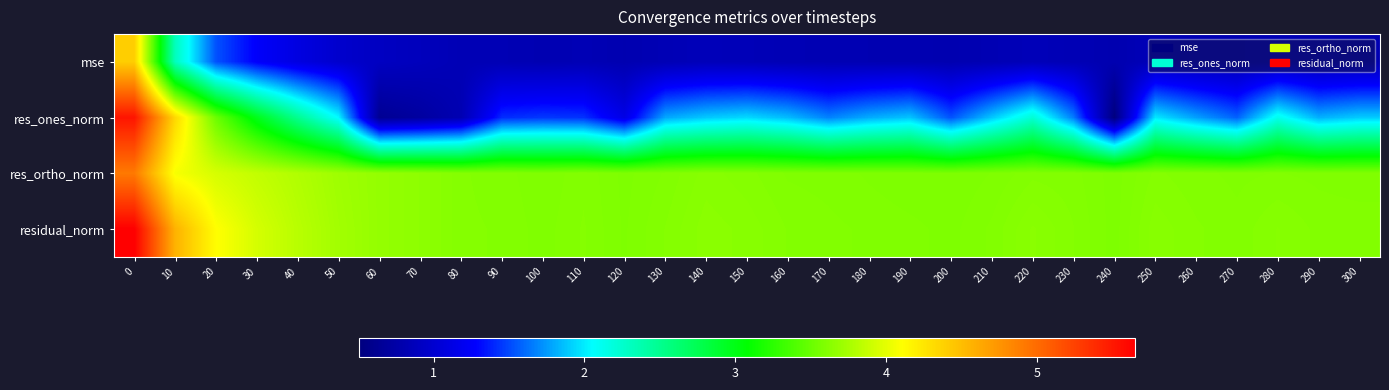

Reading left to right, transcribe all the data shown in this chart.

mse: 0=4.4	10=2.3	20=1.5	30=1.3	40=1.1	50=1.0	60=0.9	70=0.9	80=0.8	90=0.8	100=0.8	110=0.8	120=0.8	130=0.8	140=0.9	150=0.9	160=0.8	170=0.8	180=0.8	190=0.8	200=0.8	210=0.8	220=0.9	230=0.8	240=0.8	250=0.9	260=0.8	270=0.8	280=0.8	290=0.8	300=0.8
res_ones_norm: 0=5.5	10=4.3	20=3.5	30=3.0	40=2.5	50=2.0	60=0.6	70=0.7	80=0.8	90=1.4	100=1.4	110=1.4	120=1.1	130=1.8	140=1.9	150=1.9	160=1.9	170=1.7	180=1.8	190=1.9	200=1.5	210=1.9	220=2.2	230=1.7	240=0.5	250=2.0	260=1.8	270=1.6	280=2.1	290=1.8	300=1.9
res_ortho_norm: 0=4.9	10=4.1	20=3.9	30=3.9	40=3.8	50=3.7	60=3.7	70=3.7	80=3.6	90=3.6	100=3.6	110=3.6	120=3.6	130=3.6	140=3.6	150=3.6	160=3.6	170=3.6	180=3.6	190=3.6	200=3.6	210=3.6	220=3.6	230=3.6	240=3.6	250=3.6	260=3.6	270=3.6	280=3.6	290=3.6	300=3.6
residual_norm: 0=5.7	10=4.6	20=4.1	30=3.9	40=3.8	50=3.7	60=3.7	70=3.7	80=3.6	90=3.6	100=3.6	110=3.6	120=3.6	130=3.6	140=3.6	150=3.6	160=3.6	170=3.6	180=3.6	190=3.6	200=3.6	210=3.6	220=3.6	230=3.6	240=3.6	250=3.6	260=3.6	270=3.6	280=3.6	290=3.6	300=3.6